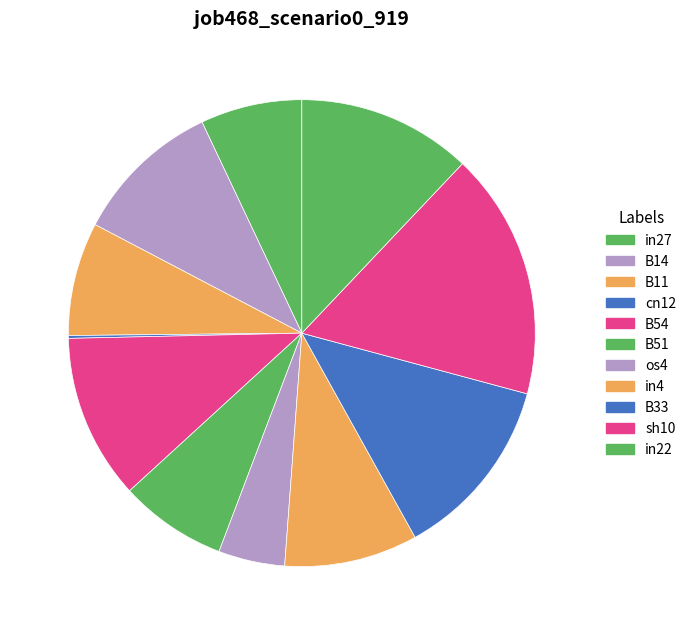

Combined, what portion of the pie is B14 and cn12?

10.5%